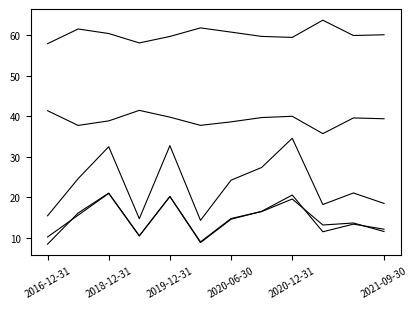

How many lines are shown in the chart?

5